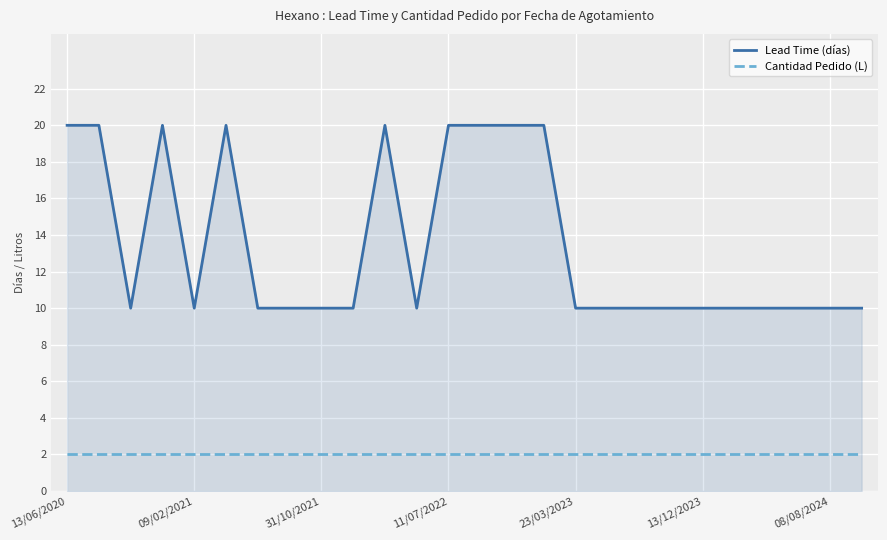

Reading left to right, extract all data points from this chart.

Lead Time (días): 20	20	10	20	10	20	10	10	10	10	20	10	20	20	20	20	10	10	10	10	10	10	10	10	10	10
Cantidad Pedido (L): 2	2	2	2	2	2	2	2	2	2	2	2	2	2	2	2	2	2	2	2	2	2	2	2	2	2